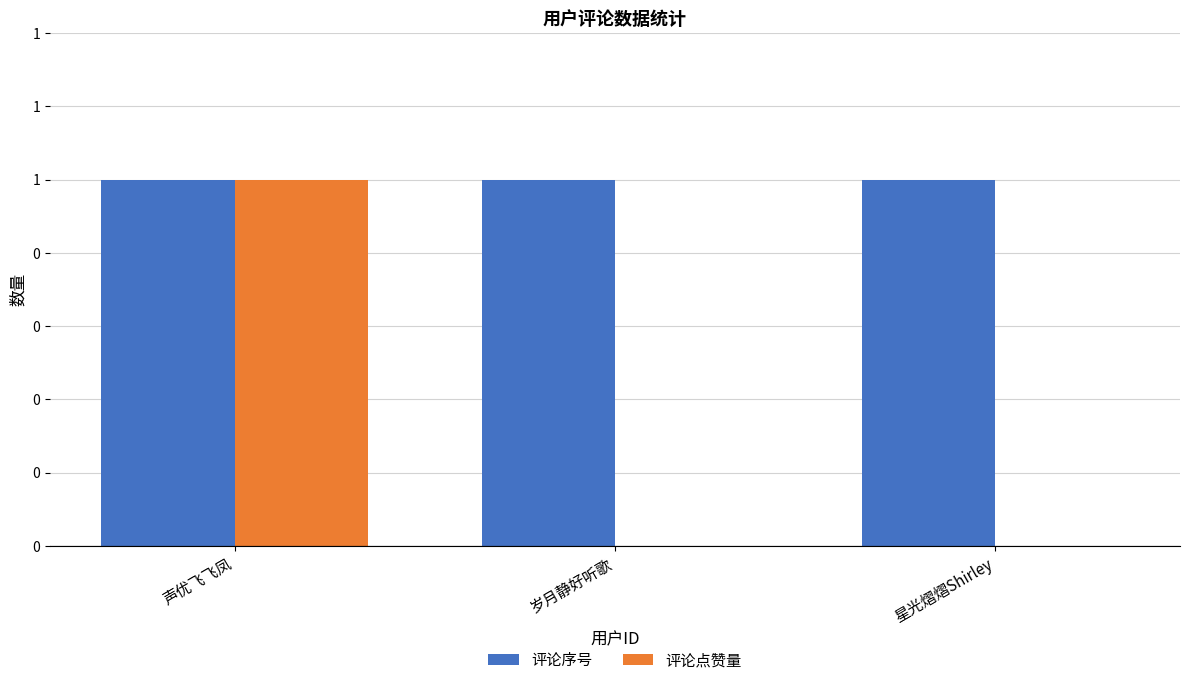

Reading left to right, list all the values displayed in this chart.

评论序号: 1	1	1
评论点赞量: 1	0	0